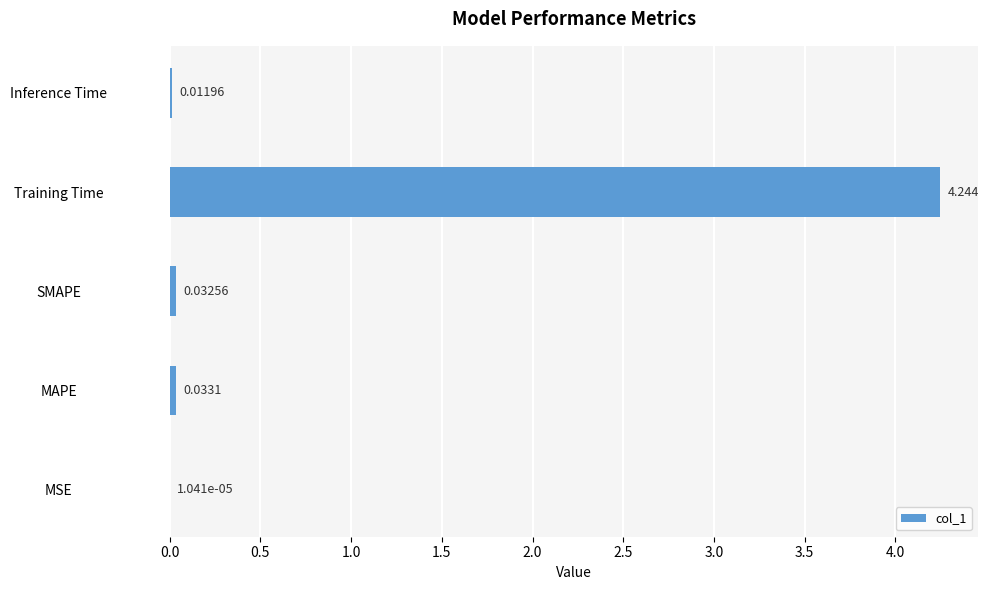

Which label corresponds to the largest value in the chart?

Training Time